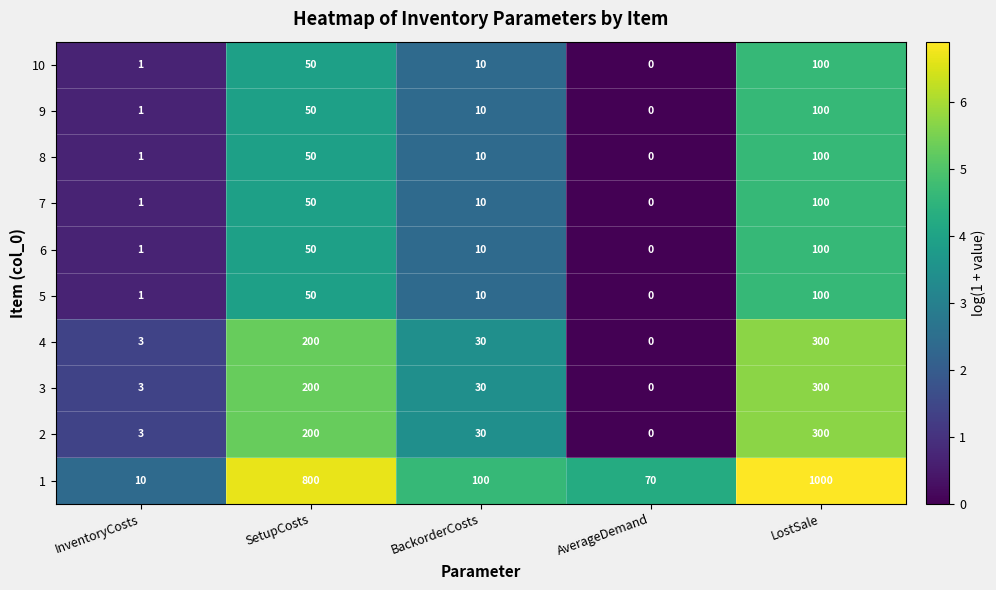

Where is 10 nearest to the value 50?

SetupCosts